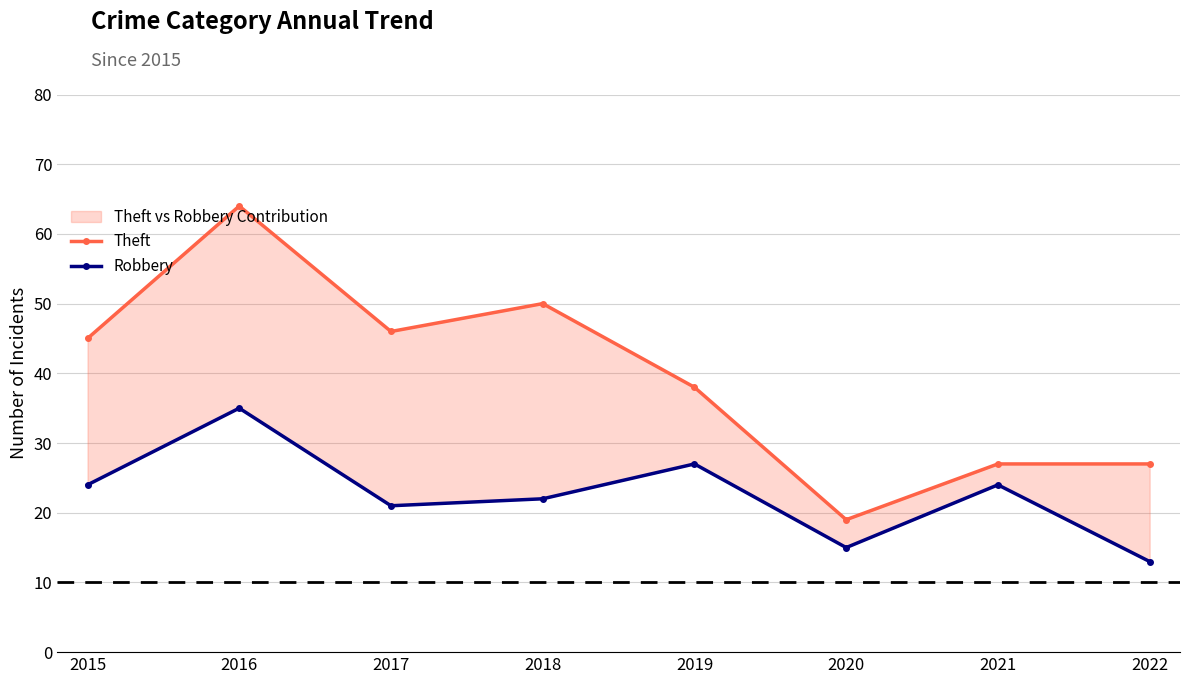

What is the difference between the Theft values at 2022 and 2020?

8